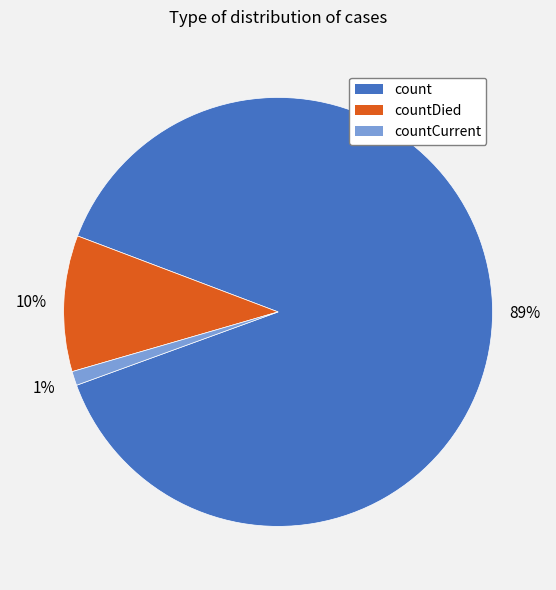

The countDied slice represents 16% of the pie. True or false?

False